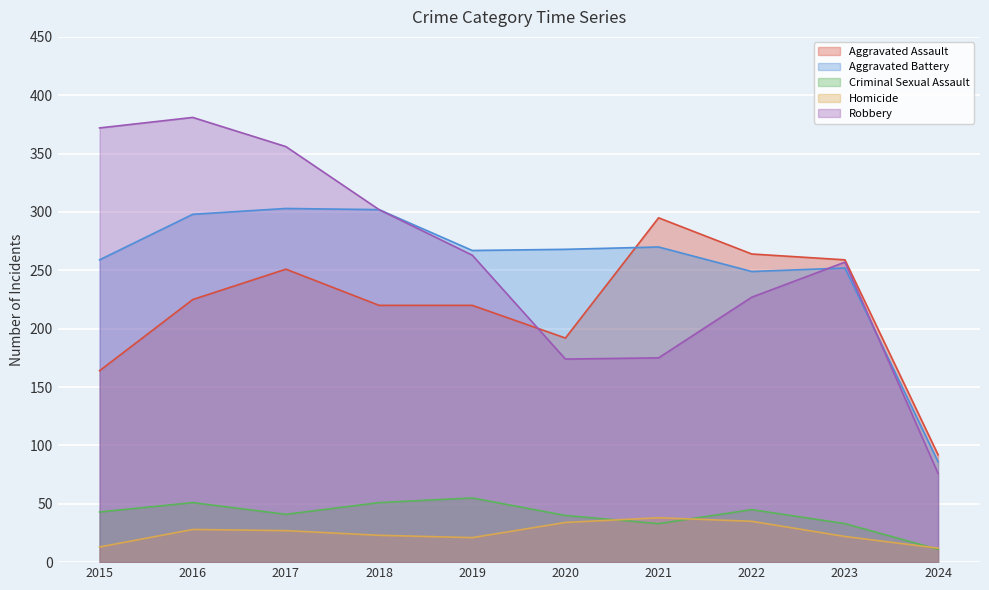

Which has a higher value, 2023 or 2019?

2023